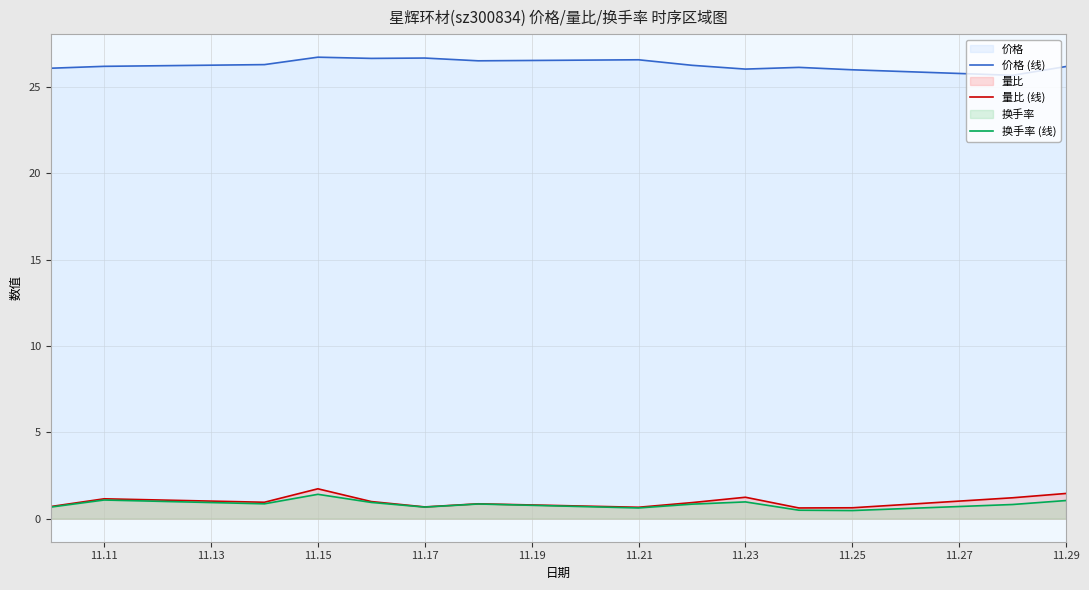

What is the maximum value for 量比 (线)?

1.7